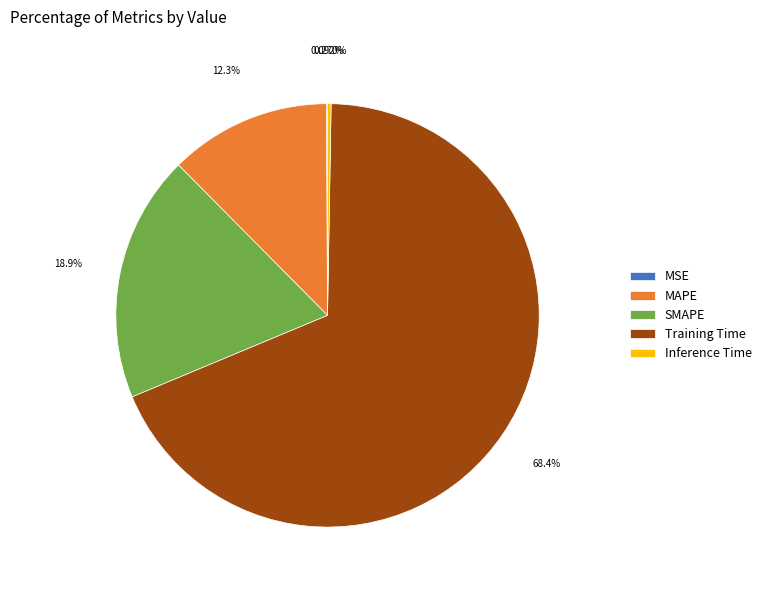

Which slice is the largest?

Training Time